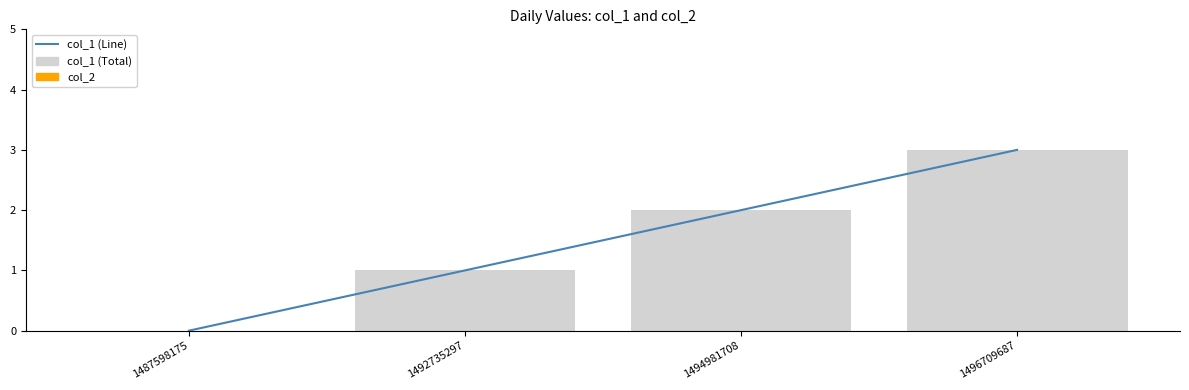

Which category has the highest value in the col_1 (Total) series?

1496709687